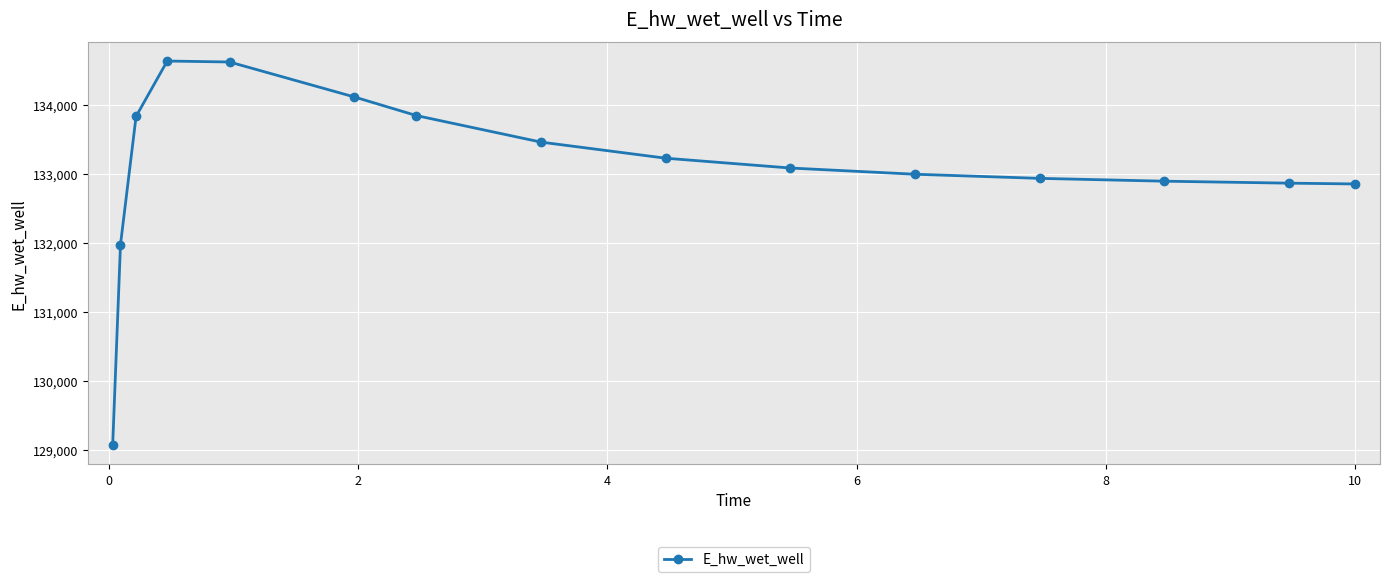

How many lines are shown in the chart?

1